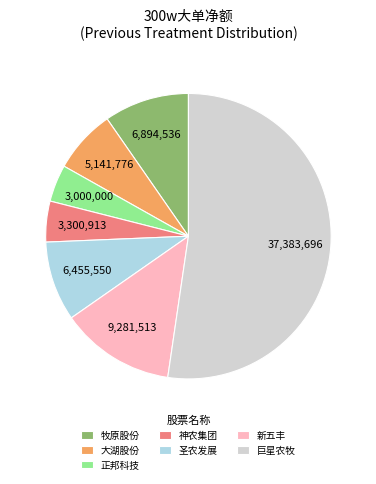

What is the largest slice in the pie chart?

巨星农牧